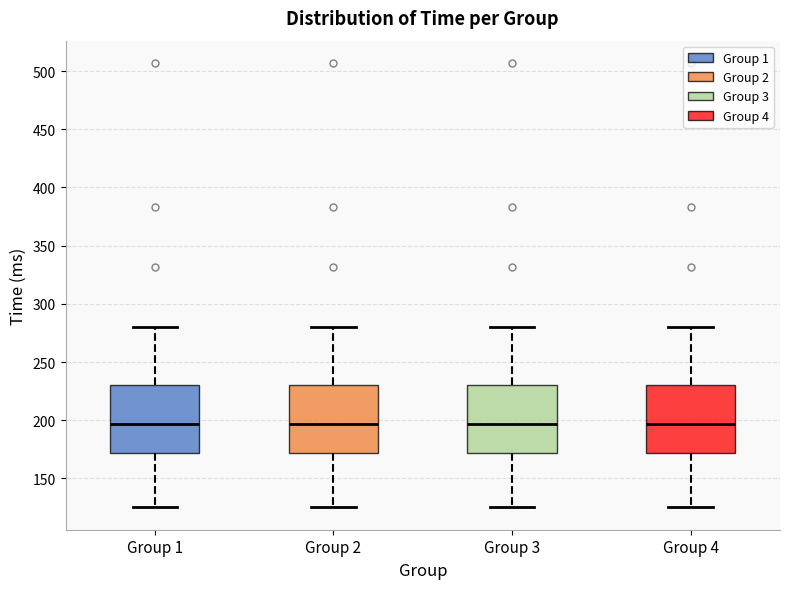

Reading left to right, transcribe this box plot: for each box, give where its median line is, the range the box spans, and where its two whiskers end, as read against the y-axis. The values are not printed on the chart, so give them approximately, as read against the axis.

Group 1: median 195, box 170 to 230, whiskers 125 to 280
Group 2: median 195, box 170 to 230, whiskers 125 to 280
Group 3: median 195, box 170 to 230, whiskers 125 to 280
Group 4: median 195, box 170 to 230, whiskers 125 to 280